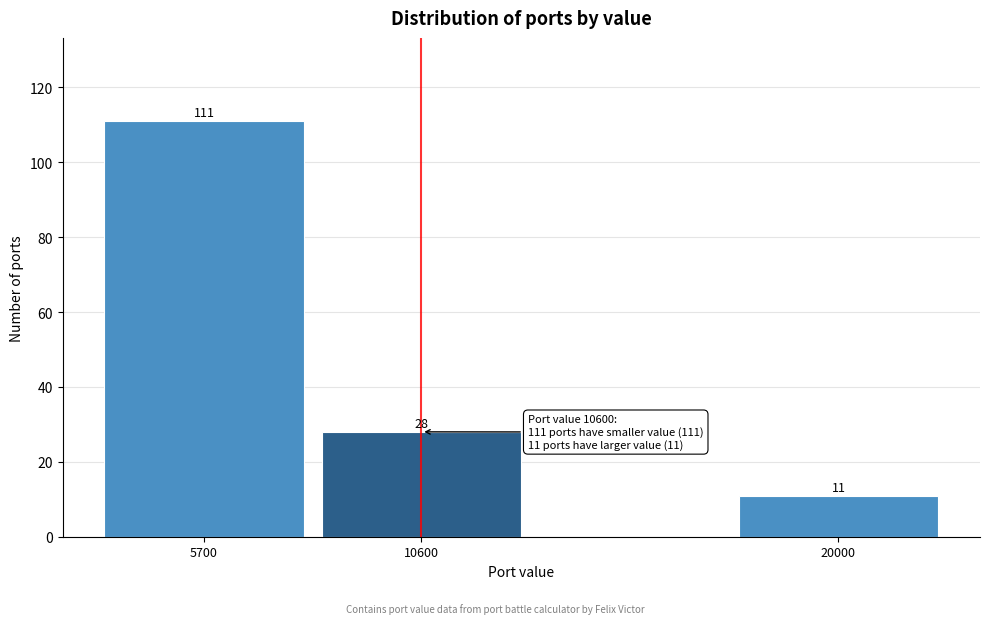

Reading left to right, extract all data points from this chart.

111	28	11